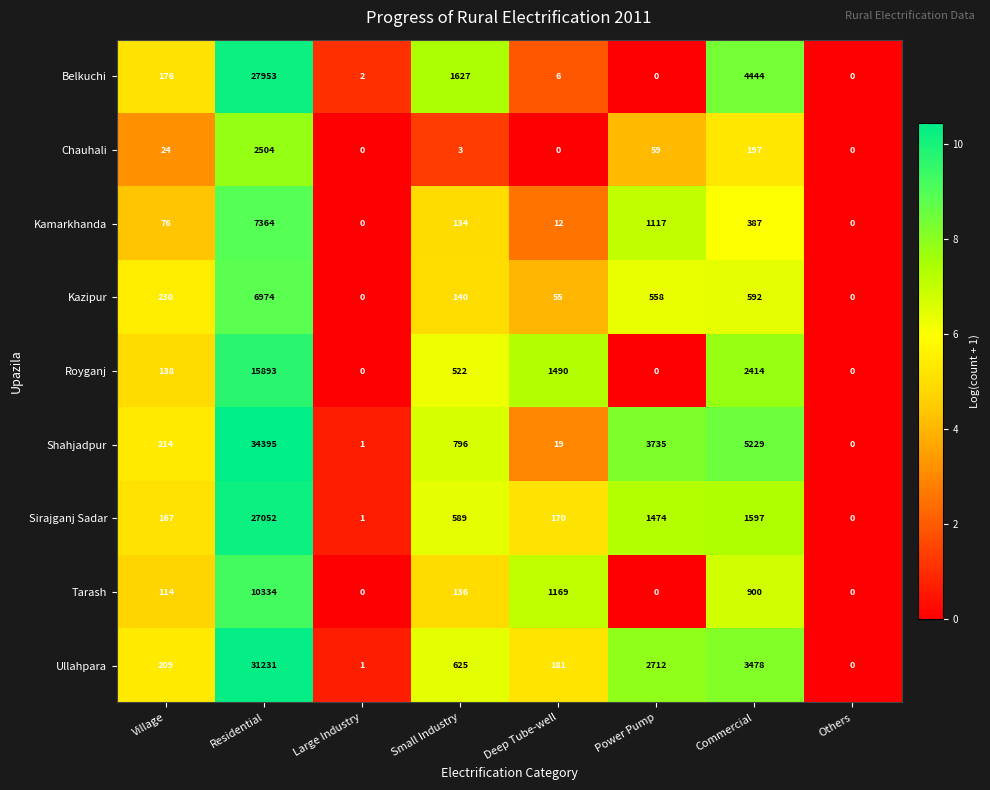

What is the maximum value shown in the chart?

34395